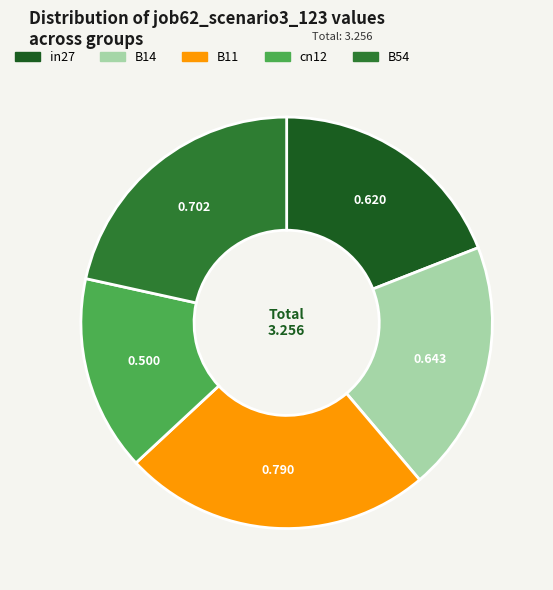

Combined, do B54 and B11 account for over 50%?

No